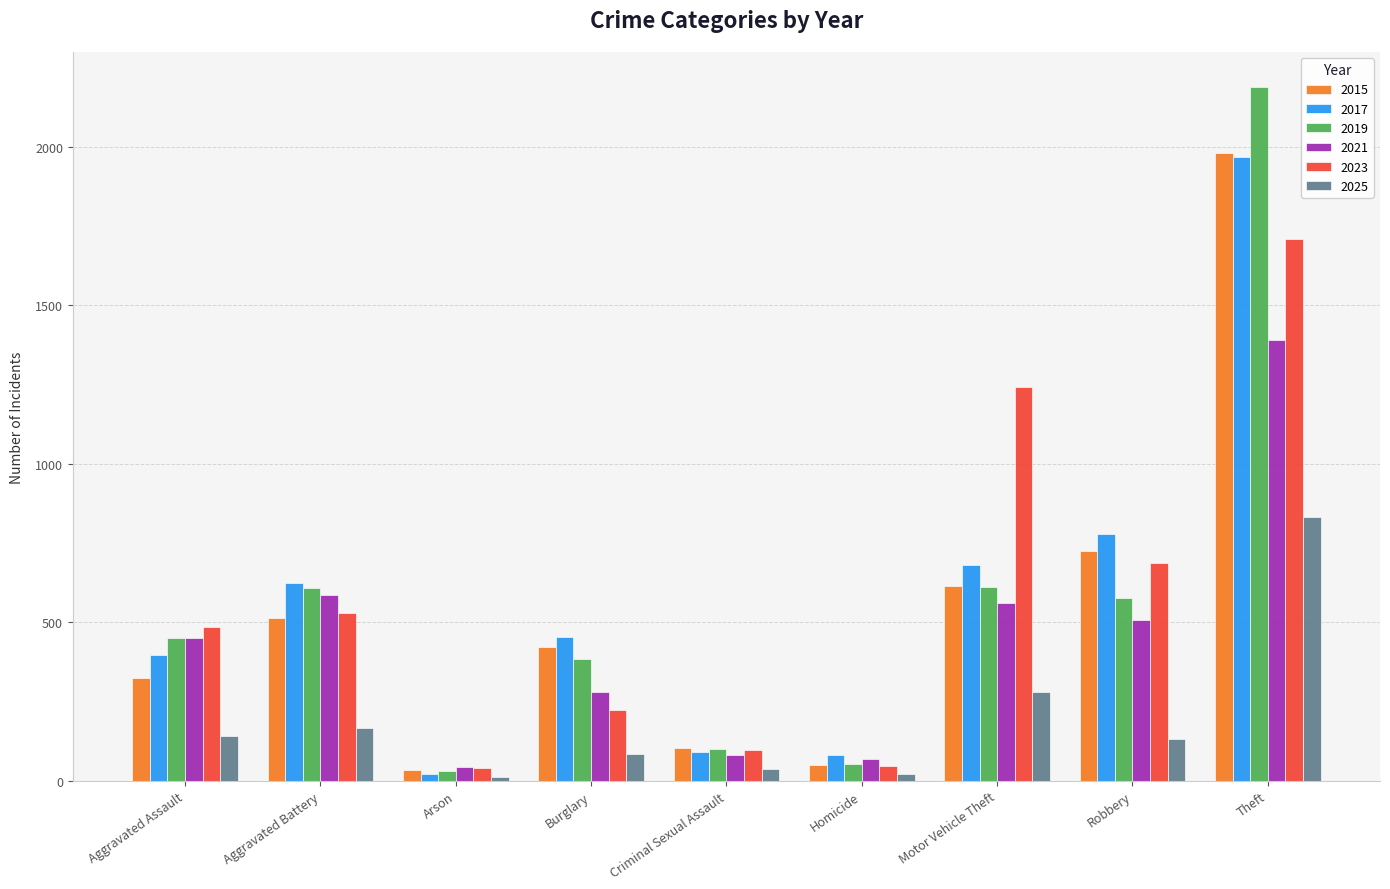

True or false: 2025 has a value of 166 at Aggravated Battery.

True